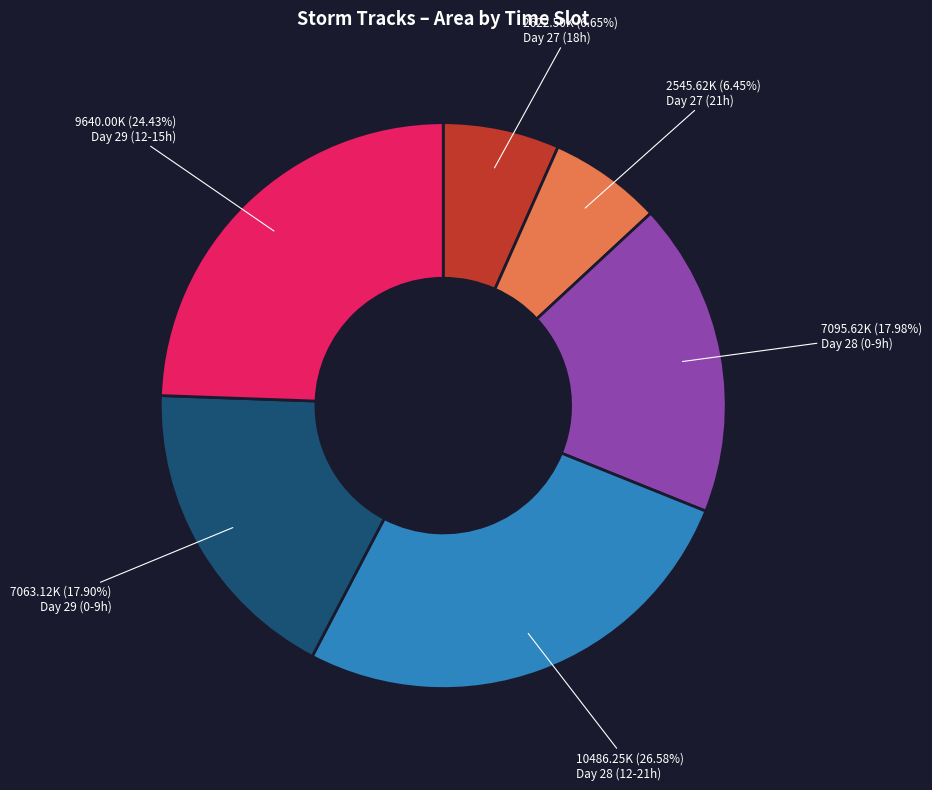

Is there a majority slice in this chart?

No